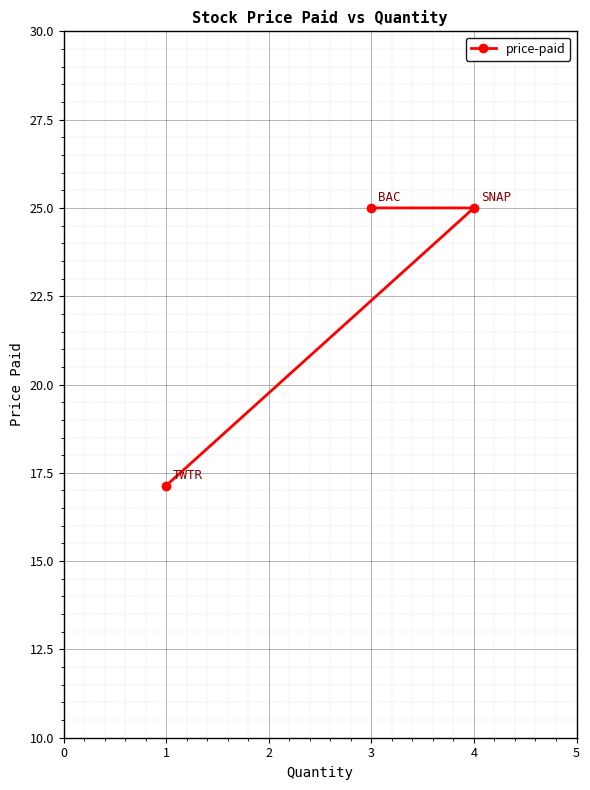

The chart shows a value of 17.1 at 1. True or false?

True